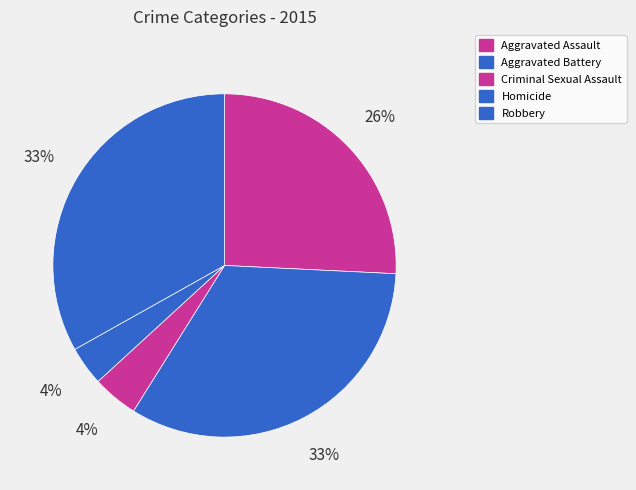

Does Homicide represent more than half of the total?

No